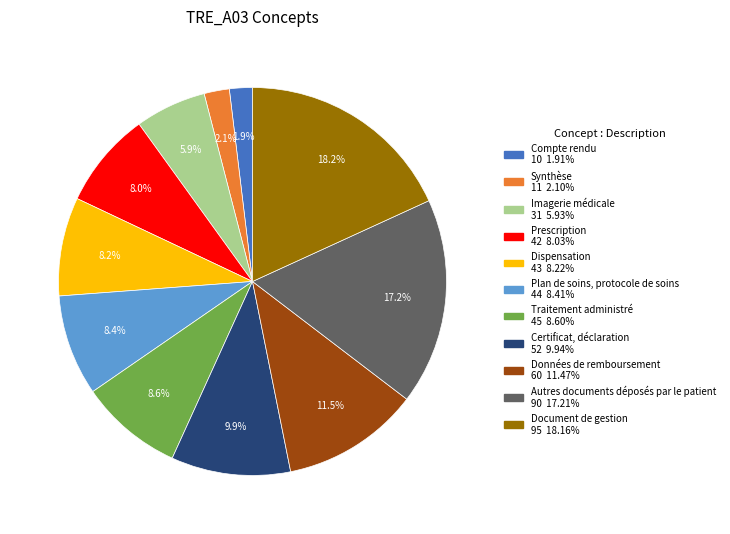

Rank the categories by value from lowest to highest.

Compte rendu, Synthèse, Imagerie médicale, Prescription, Dispensation, Plan de soins, protocole de soins, Traitement administré, Certificat, déclaration, Données de remboursement, Autres documents déposés par le patient, Document de gestion